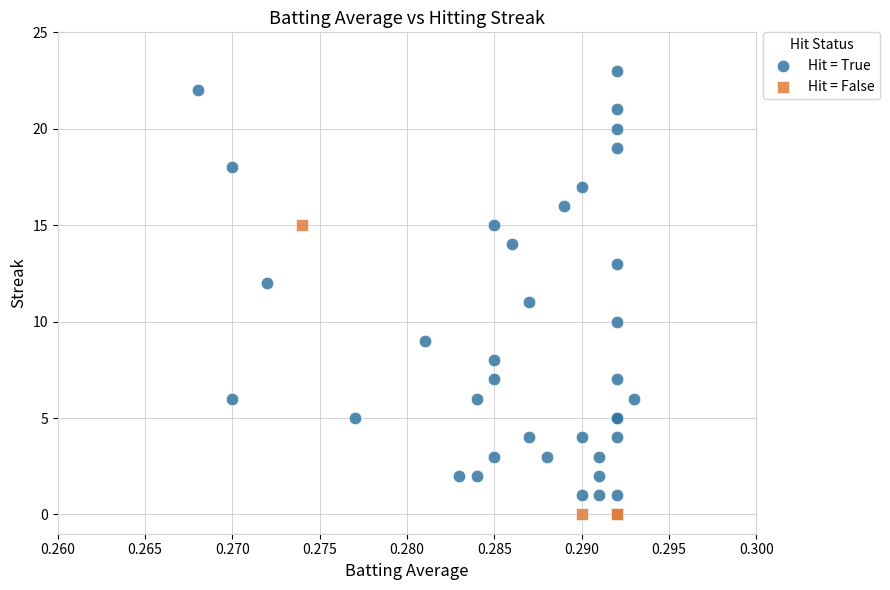

Which series has the widest spread of Y values?

Hit = True